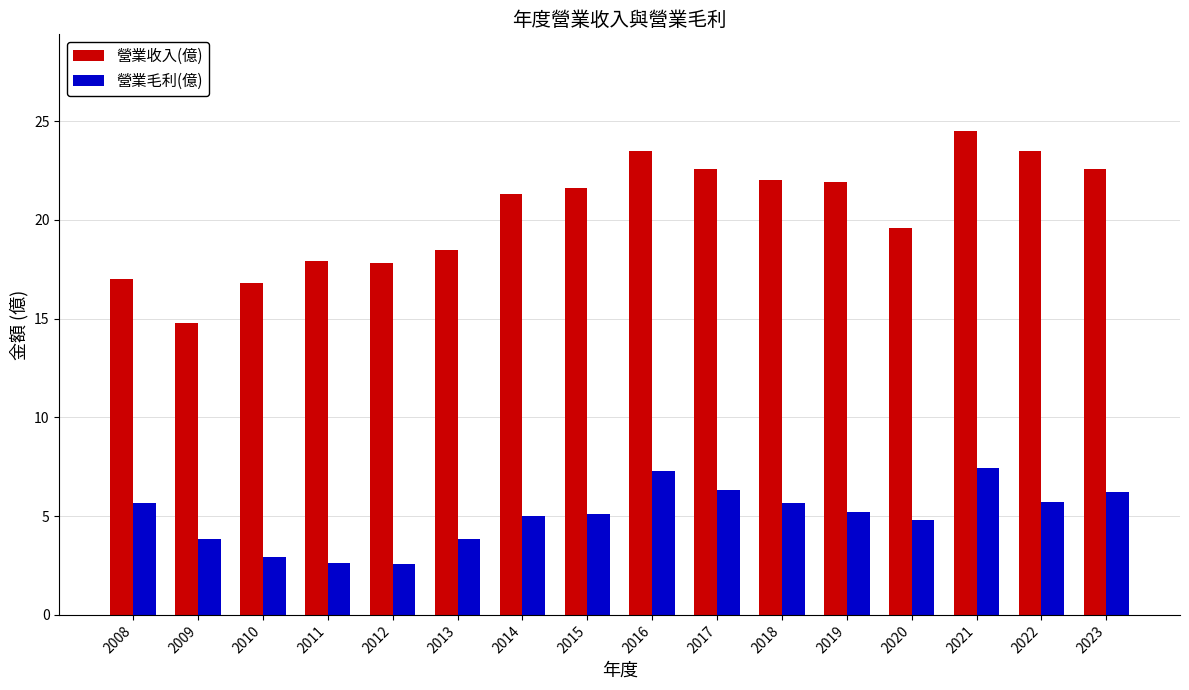

What are all the series names shown in the legend?

營業收入(億), 營業毛利(億)